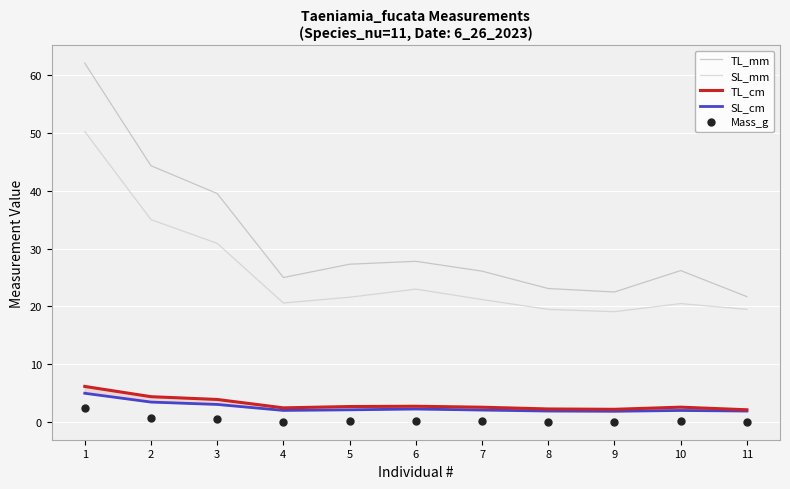

What is the difference between the SL_cm values at 6 and 5?

0.1